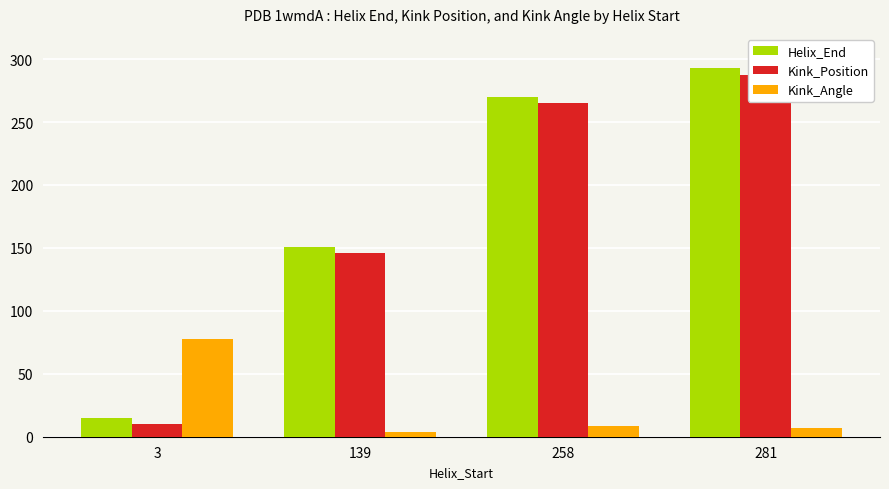

What is the sum of all Kink_Angle values?

97.5